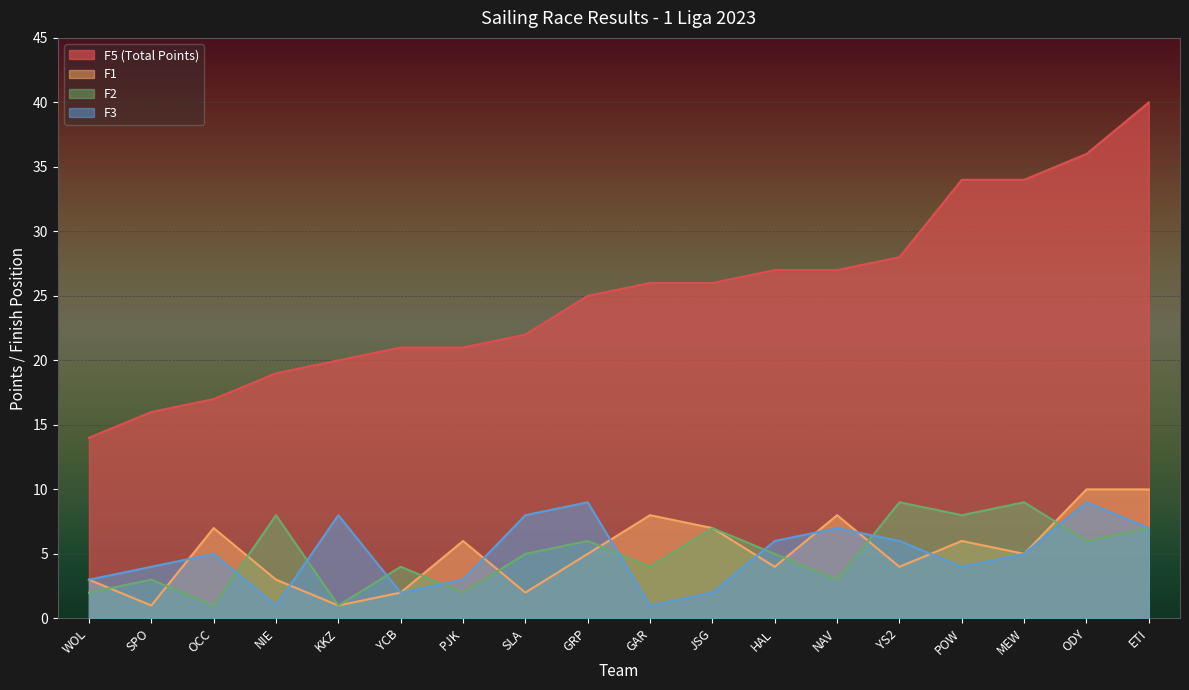

List the series in order of their peak value, lowest first.

F2, F3, F1, F5 (Total Points)